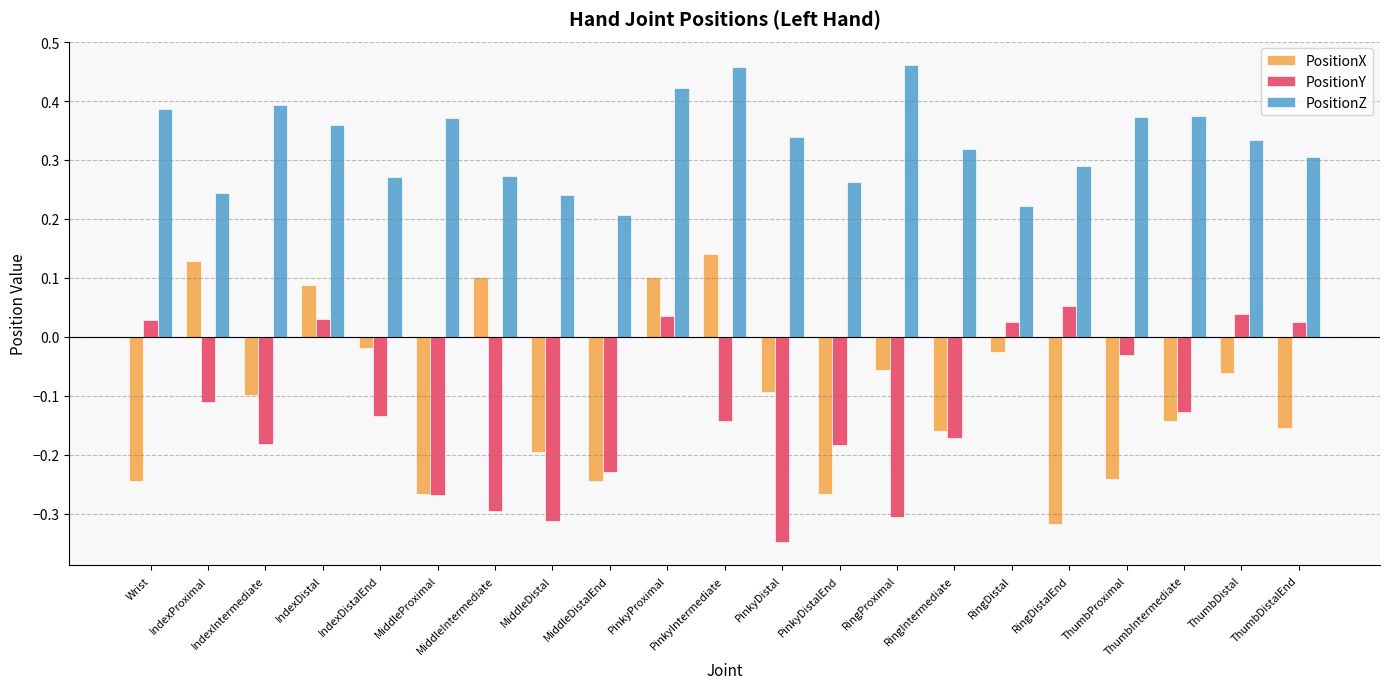

What is the sum of all PositionY values?

-2.6